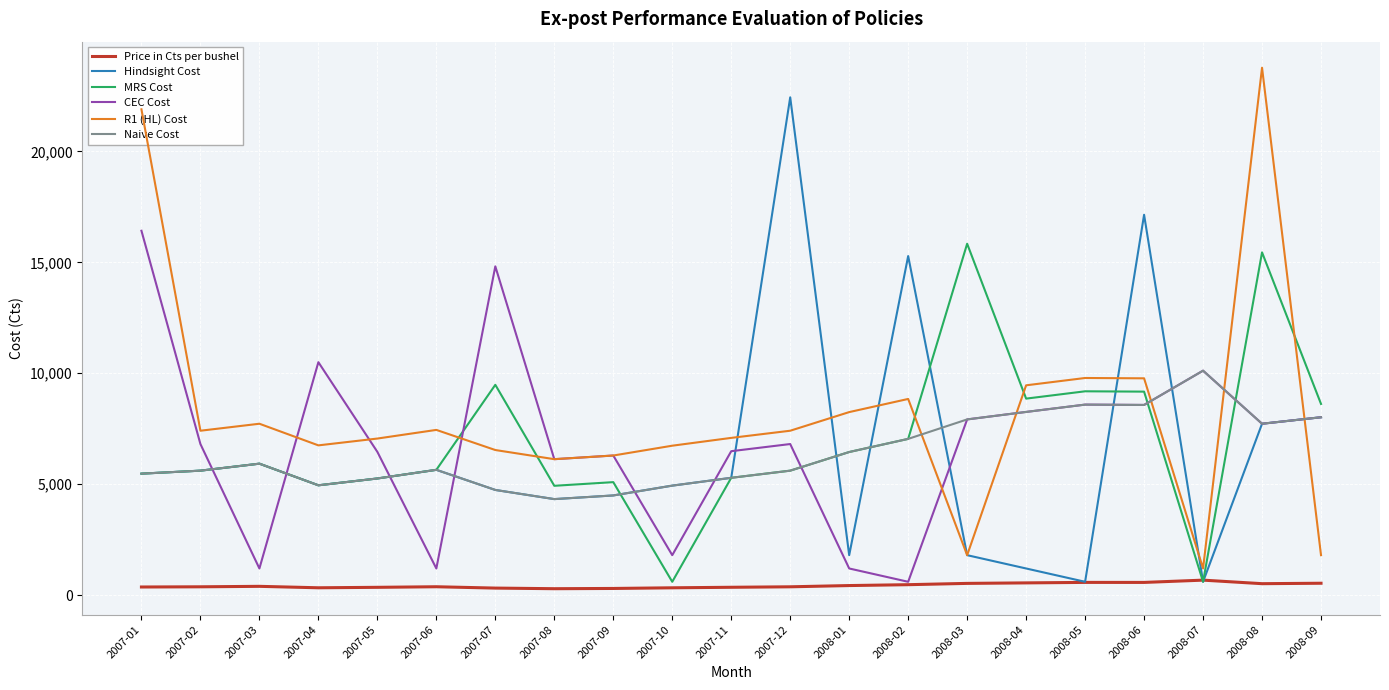

What is the spread (max minus min) of values at 2008-05?

9215.0